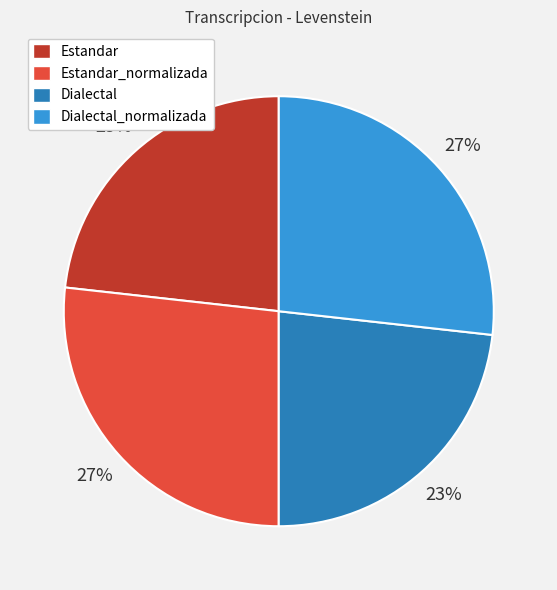

Is Dialectal the majority of the pie?

No